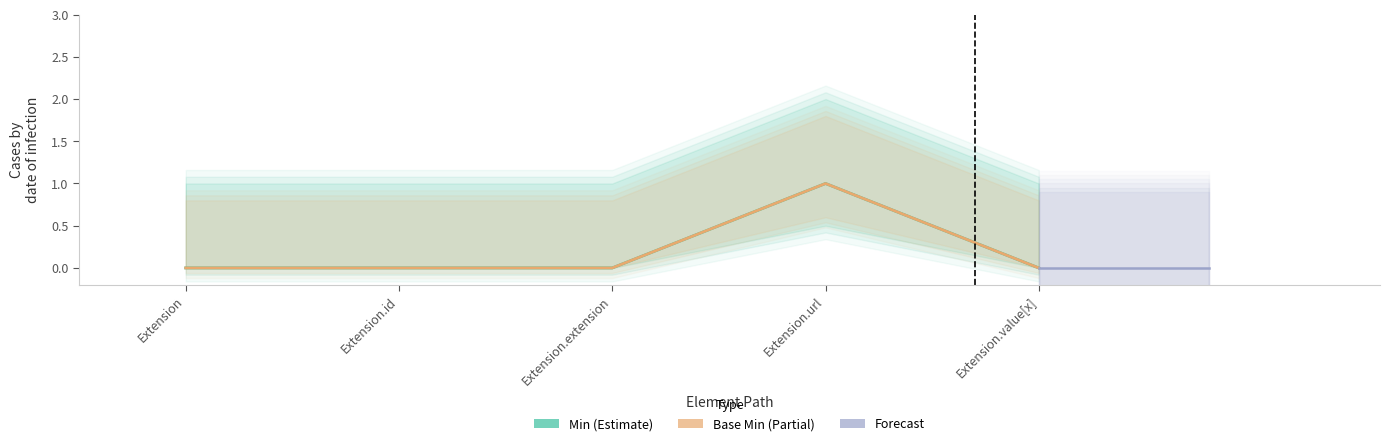

Between Extension.url and Extension.id, which is larger?

Extension.url